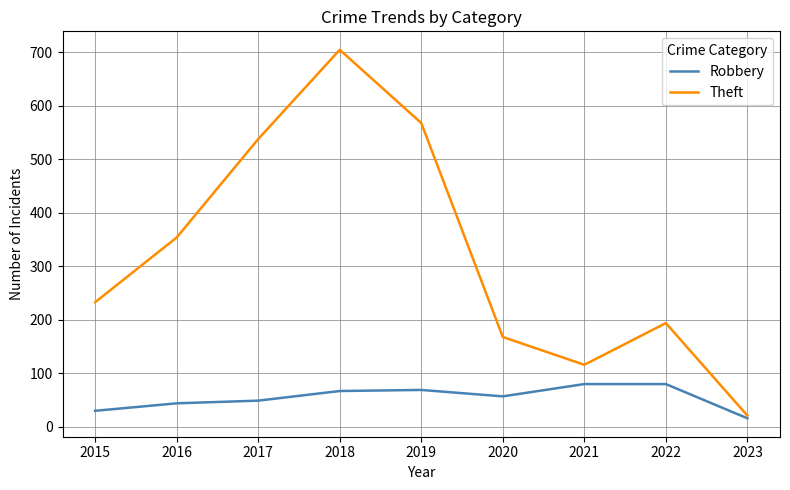

What is the difference between the highest and lowest values at 2017?

489